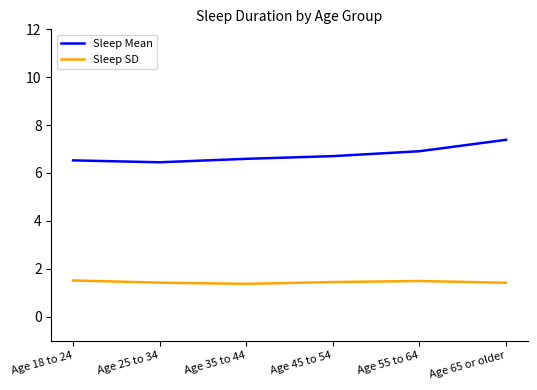

What is the difference between the highest and lowest values at Age 55 to 64?

5.4